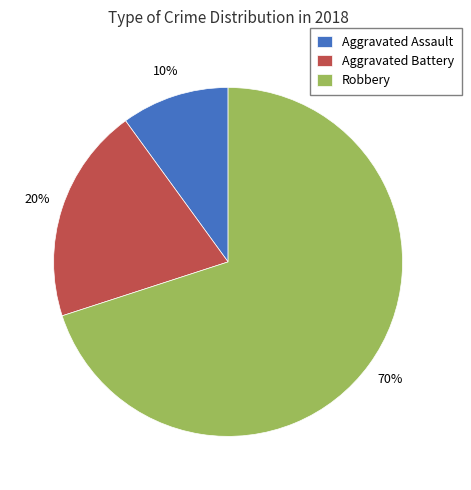

Do Robbery and Aggravated Battery together represent more than half of the pie?

Yes